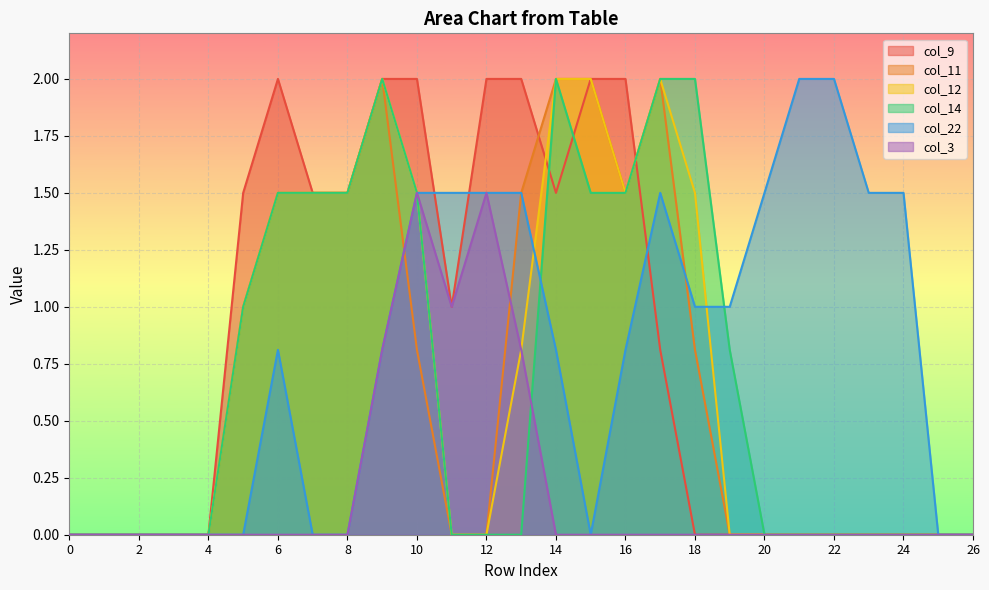

What is the spread (max minus min) of values at 21?

2.0